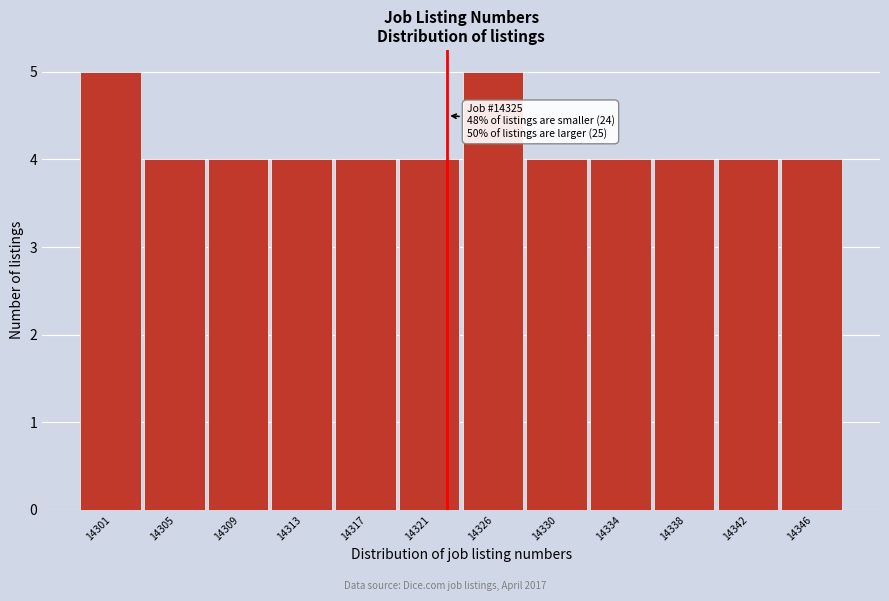

Reading left to right, what are all the values shown in this chart?

5	4	4	4	4	4	5	4	4	4	4	4